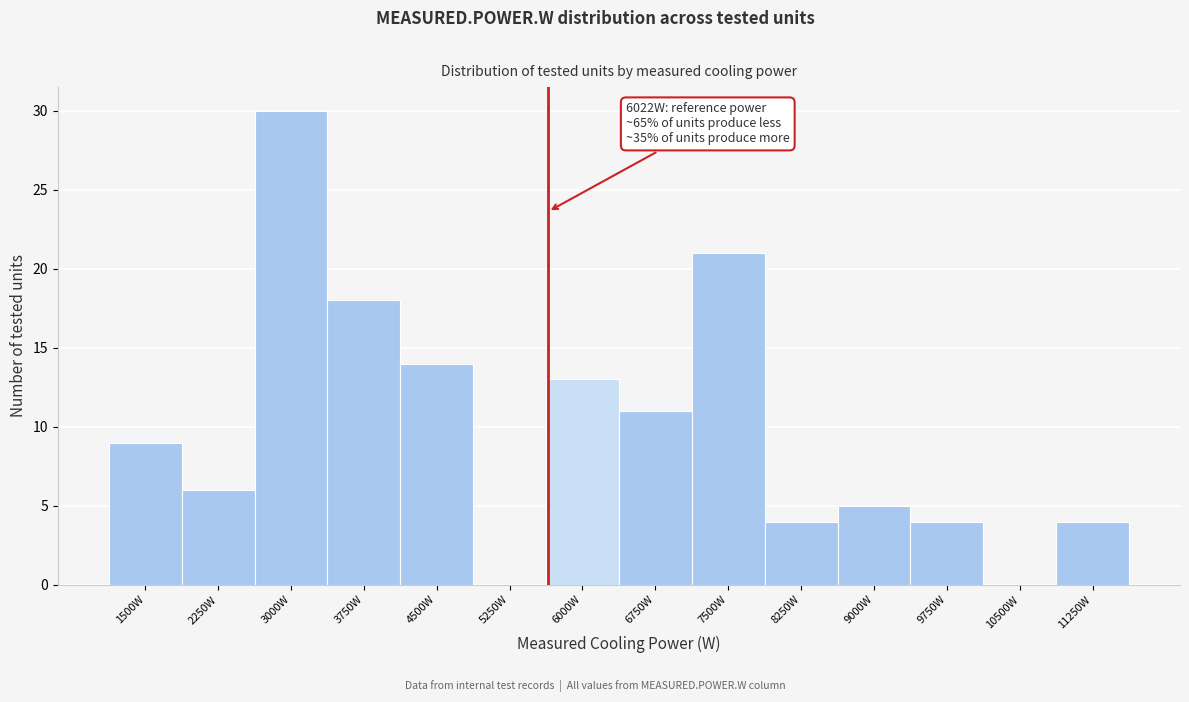

Reading left to right, list all the values displayed in this chart.

1500W=9	2250W=6	3000W=30	3750W=18	4500W=14	5250W=0	6000W=13	6750W=11	7500W=21	8250W=4	9000W=5	9750W=4	10500W=0	11250W=4